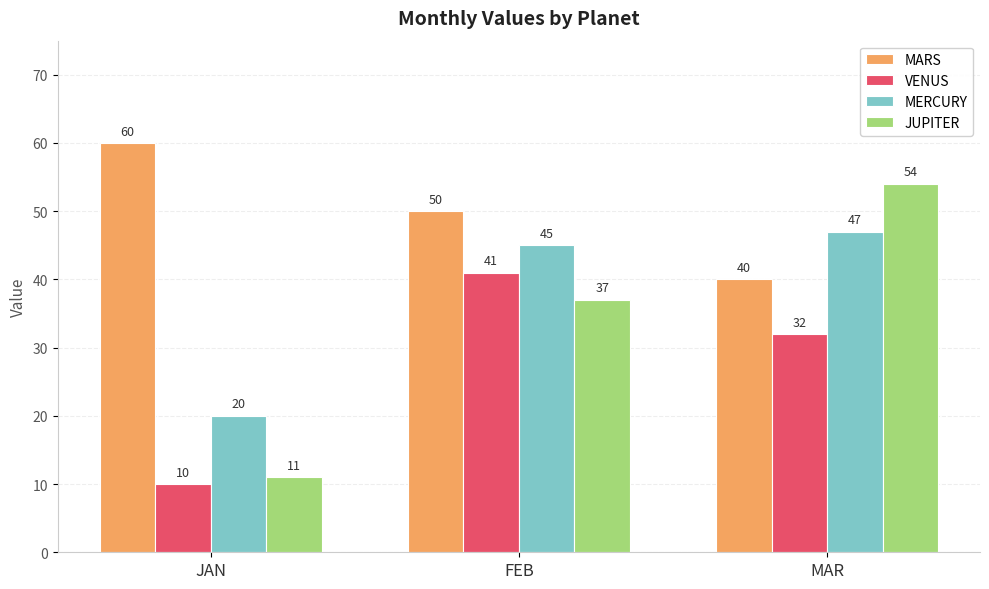

The value of MARS at FEB is 50. True or false?

True